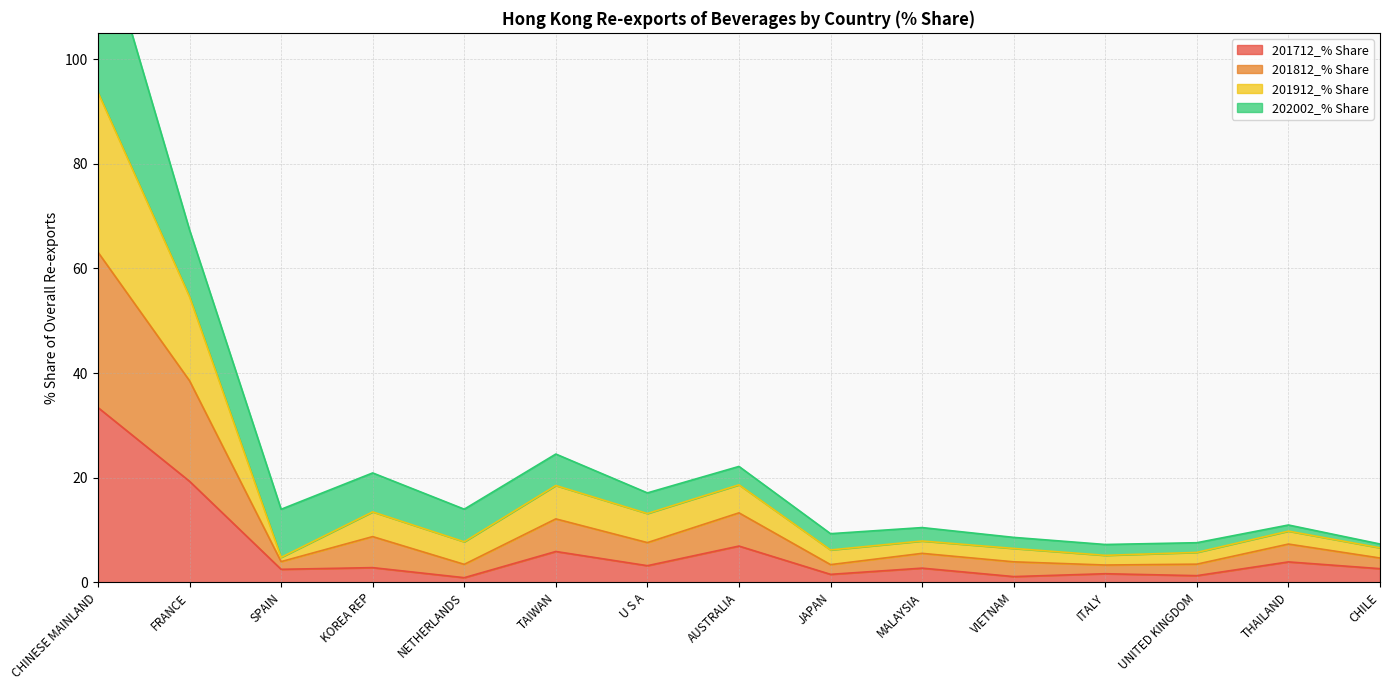

What is the value of the 201812_% Share point at the 1st from the left?

63.1